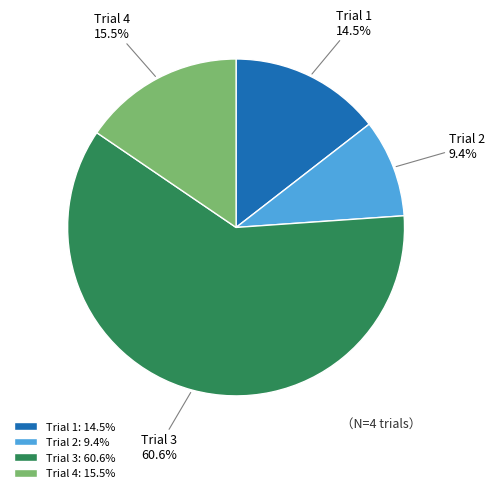

Does Trial 3 account for over 50% of the chart?

Yes